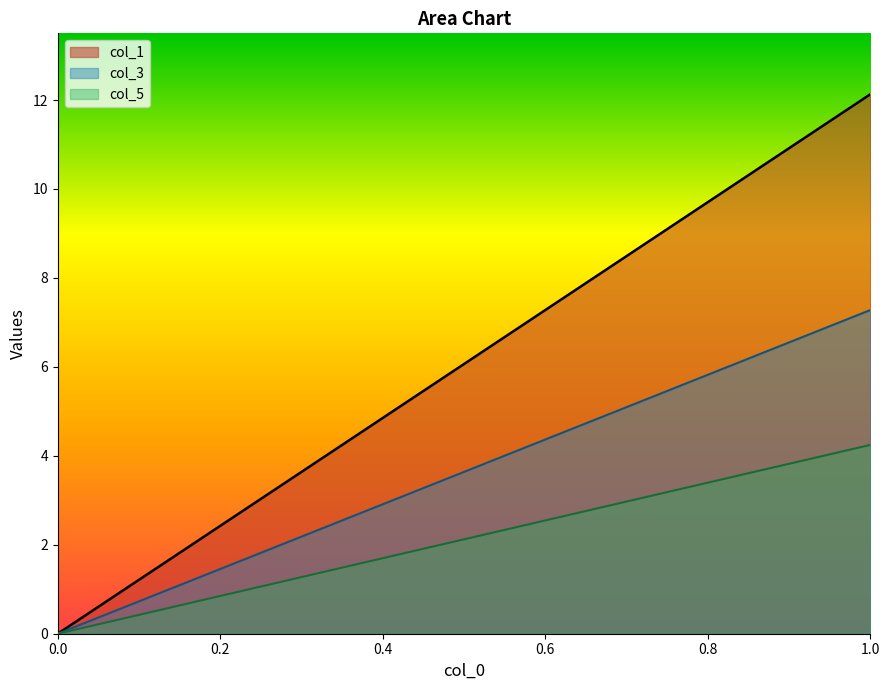

At which category does the chart reach its peak across all series?

1.0